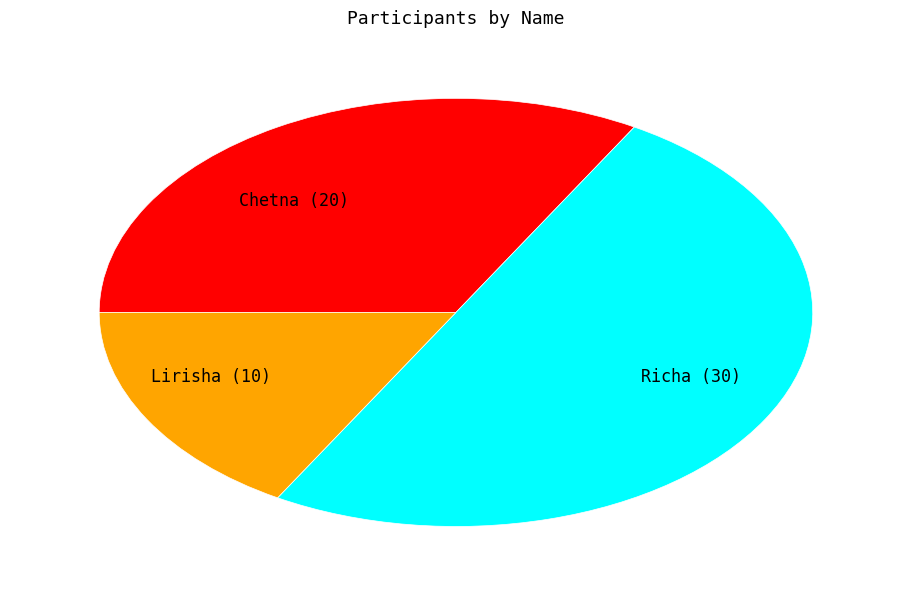

Rank the categories by value from highest to lowest.

Richa, Chetna, Lirisha